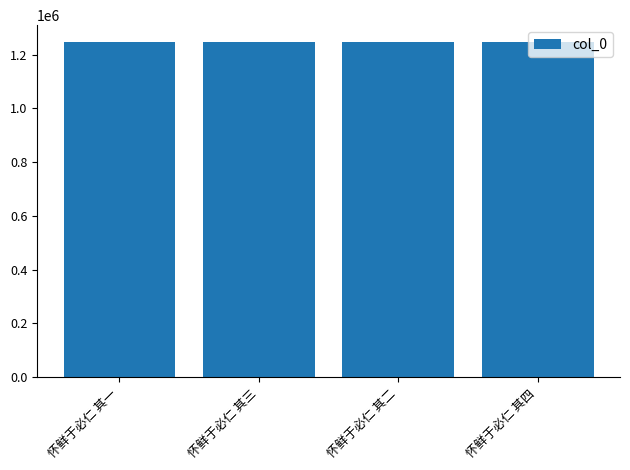

What is the minimum value shown in the chart?

1246899